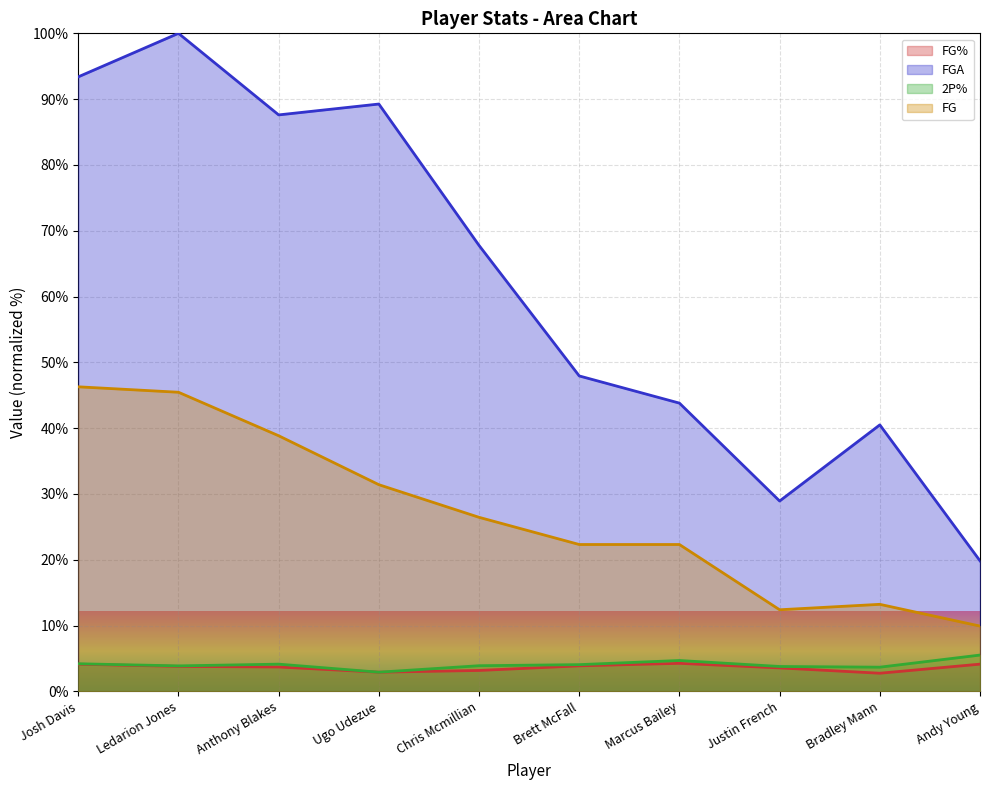

Where is the first local maximum for FG%?

Marcus Bailey